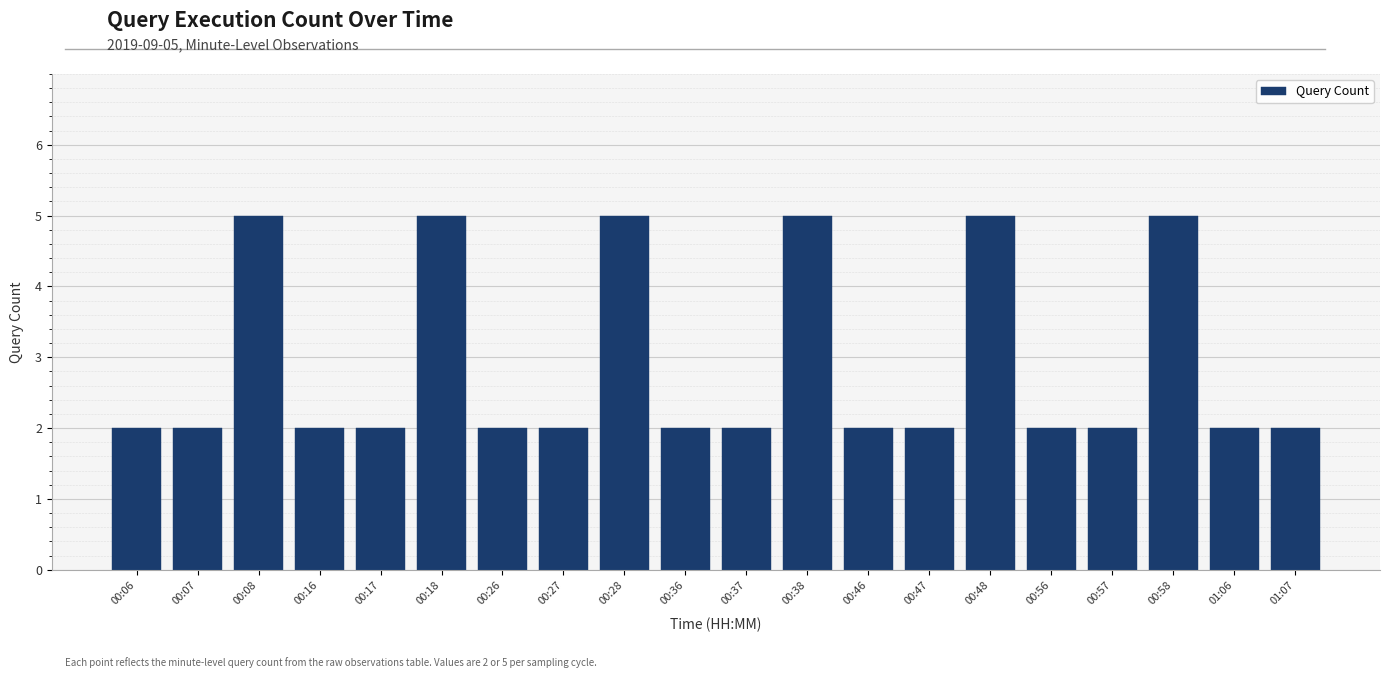

What is the value of the 16th bar from the left?

2